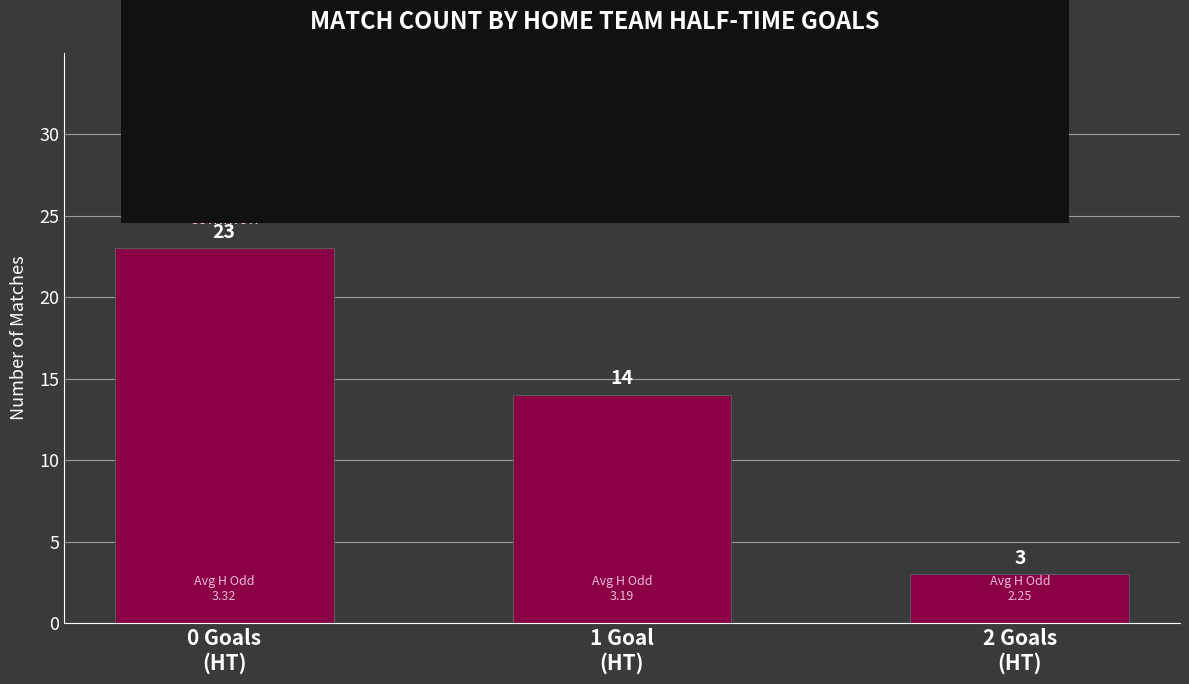

Is it true that the value at 1 Goal
(HT) is 14?

True